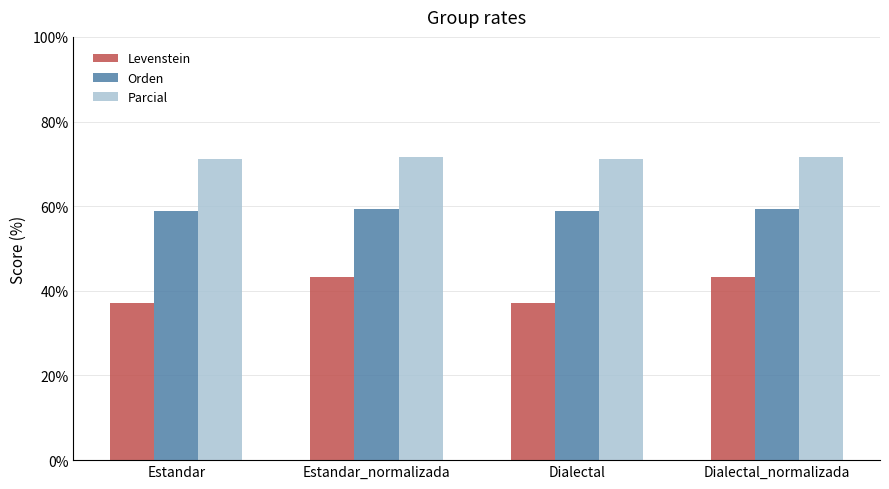

What are all the series names shown in the legend?

Levenstein, Orden, Parcial